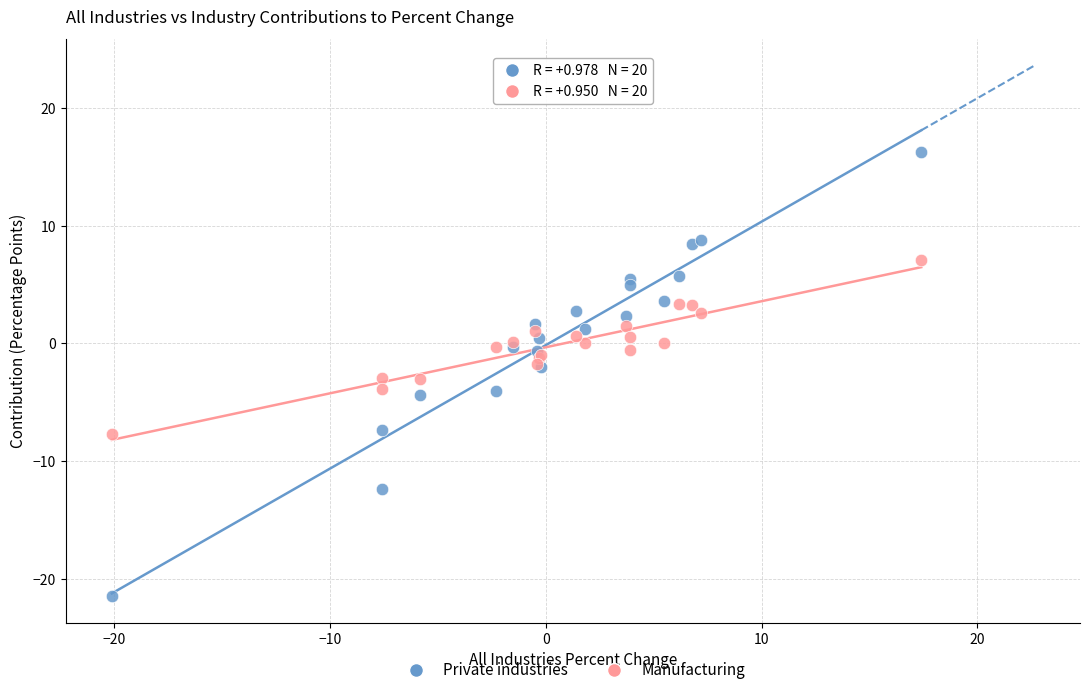

Which series contains the highest Y value?

Private industries